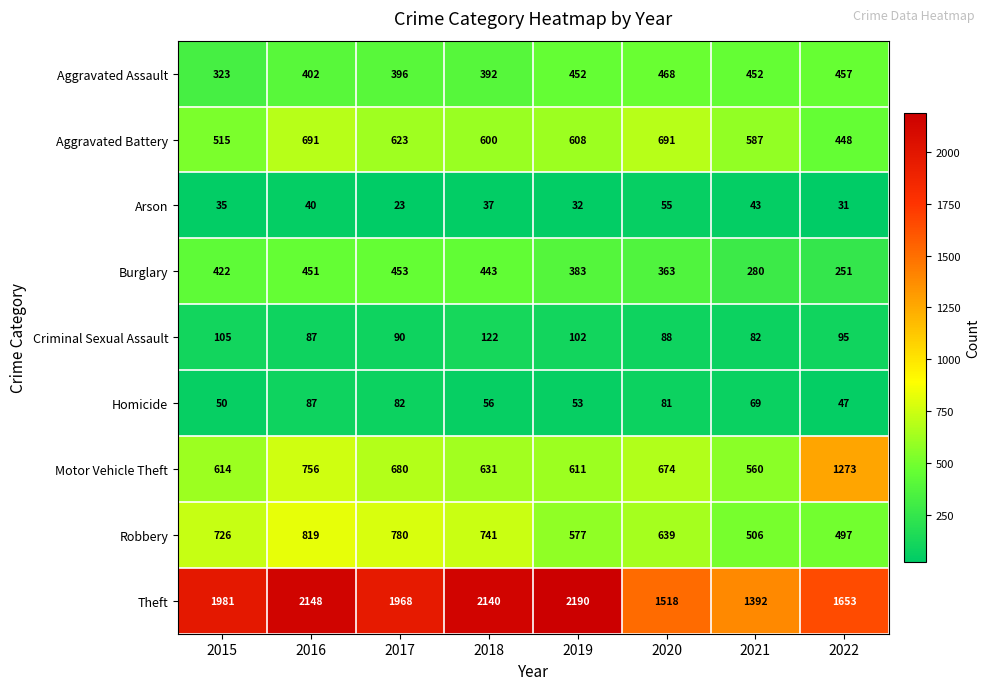

Which series has the largest range (max minus min)?

Theft